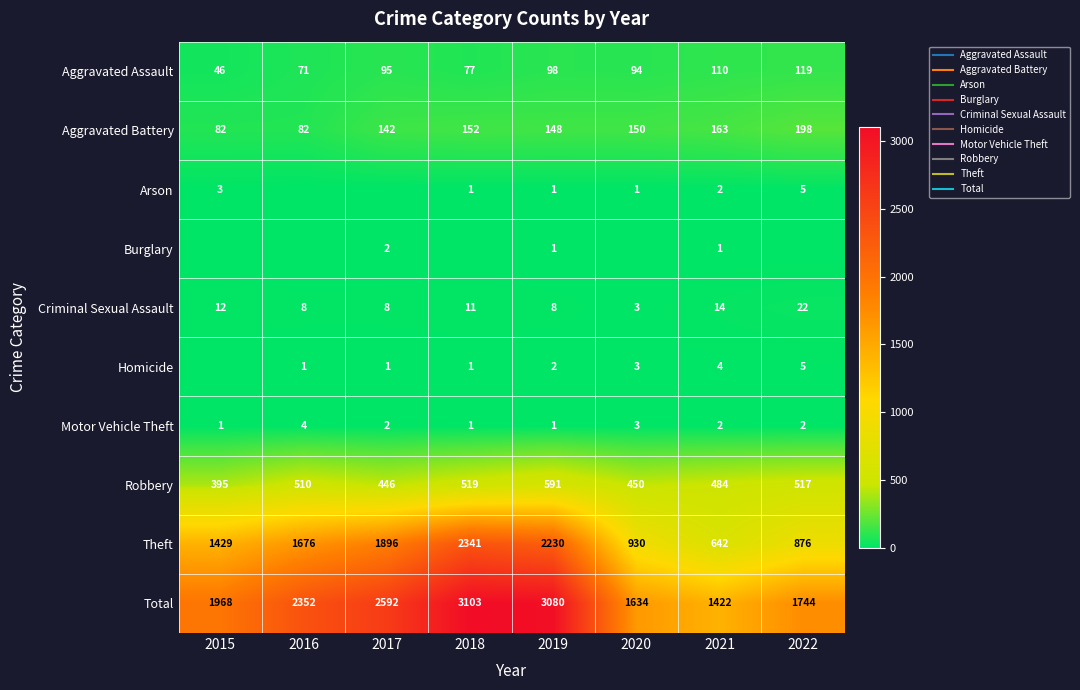

At which category is the sum across all series the highest?

2018